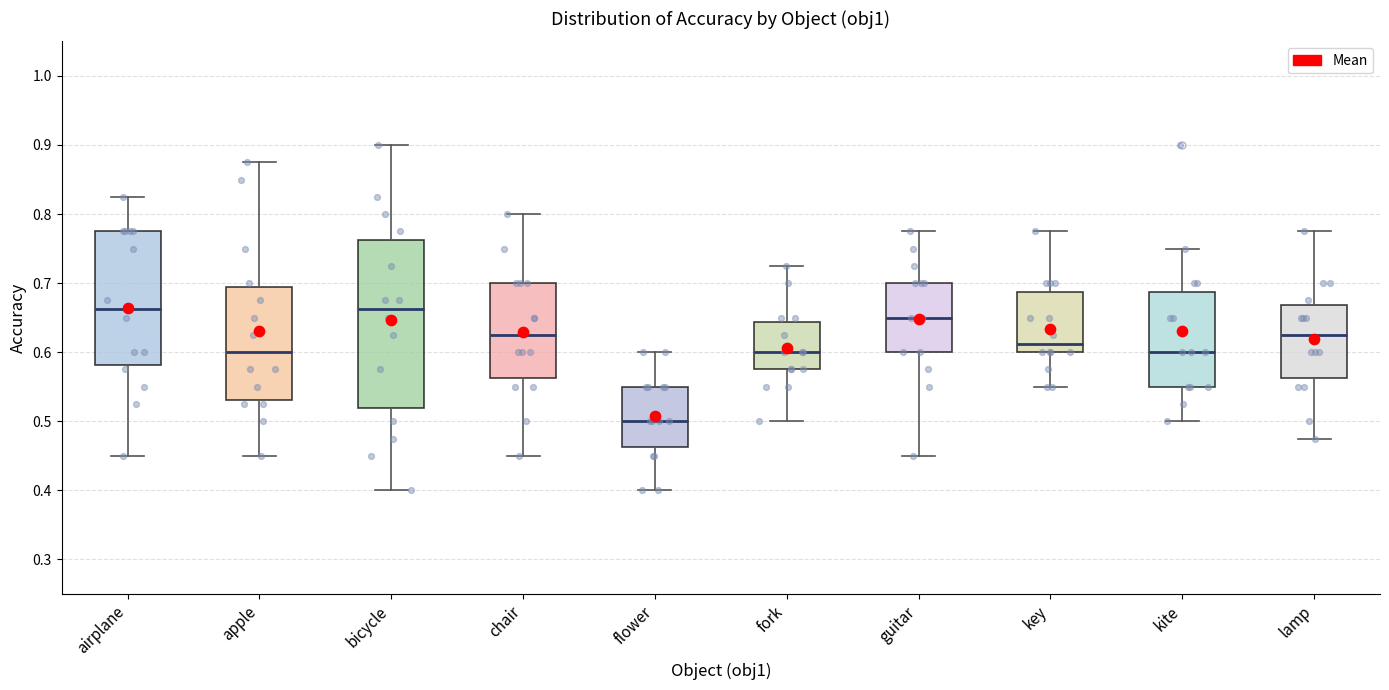

Which box is the tallest, from its lower edge to its upper edge?

bicycle